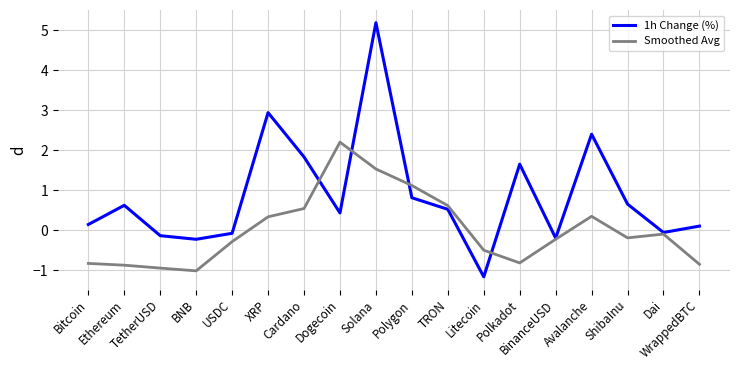

What are all the series names shown in the legend?

1h Change (%), Smoothed Avg